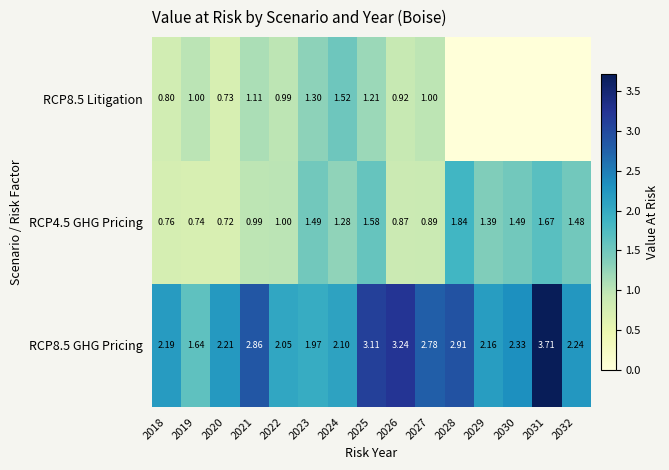

Is the value of RCP8.5 GHG Pricing at 2018 greater than the value of RCP8.5 Litigation at 2026?

Yes